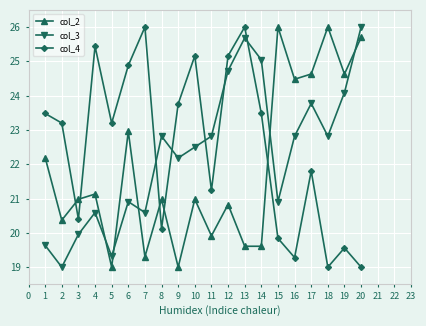

List the series in order of their overall mean, lowest first.

col_2, col_3, col_4